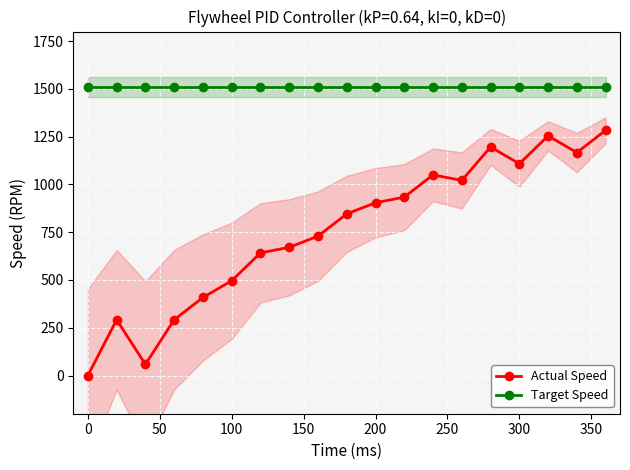

Which series has the largest range (max minus min)?

Actual Speed